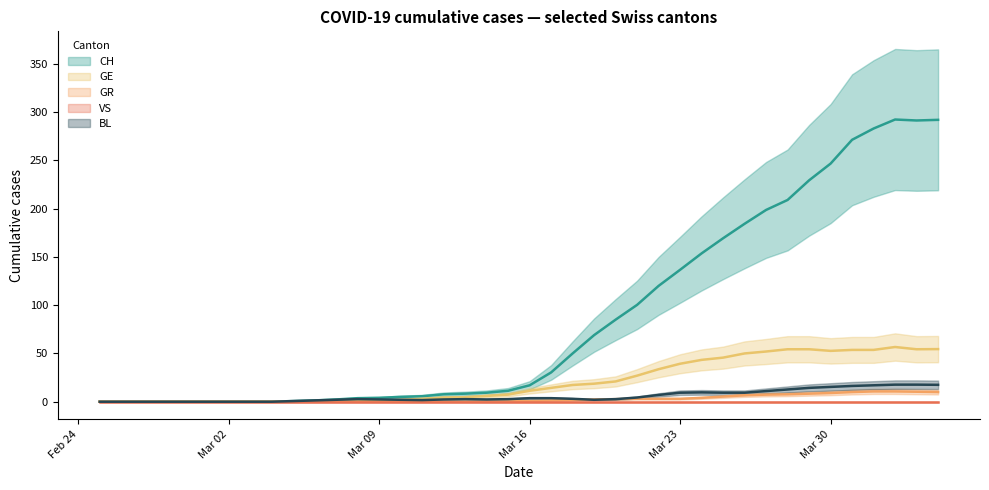

Where is GR nearest to the value 5?

16